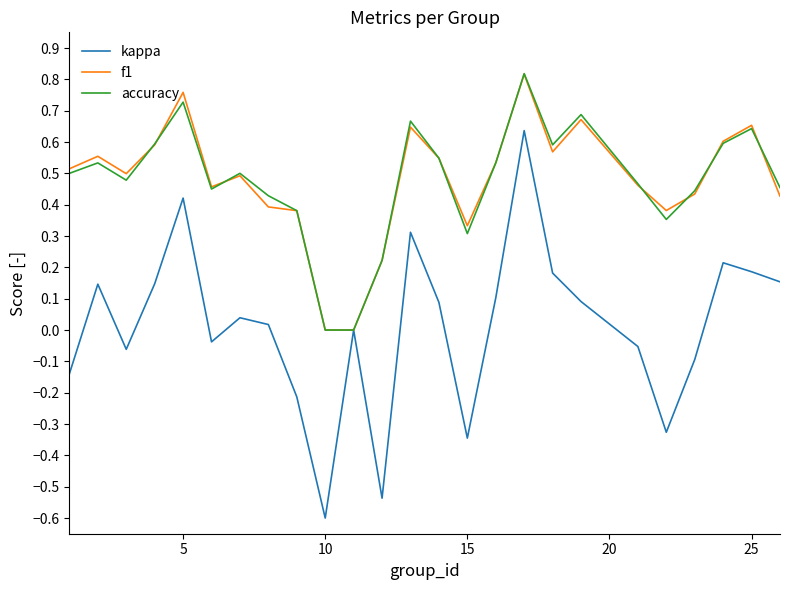

Which series has the widest spread of values?

kappa